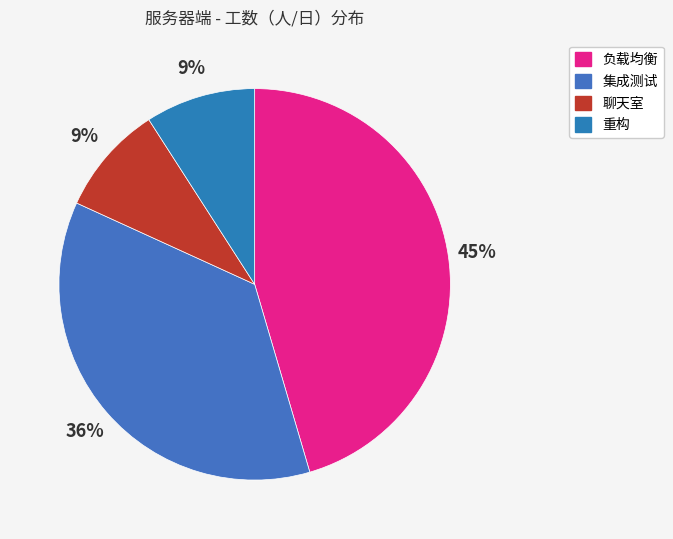

Count the number of slices in the pie.

4